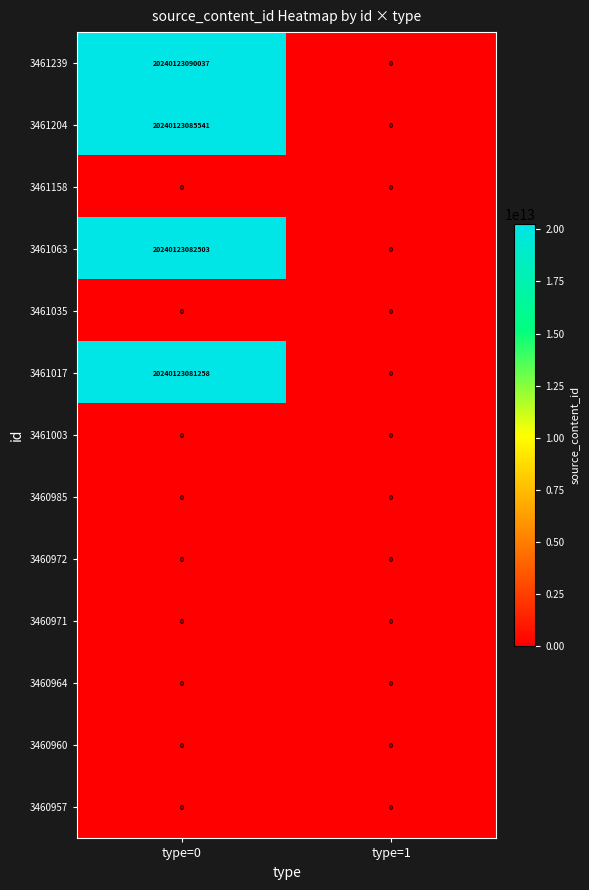

At which category is the sum across all series the highest?

type=0